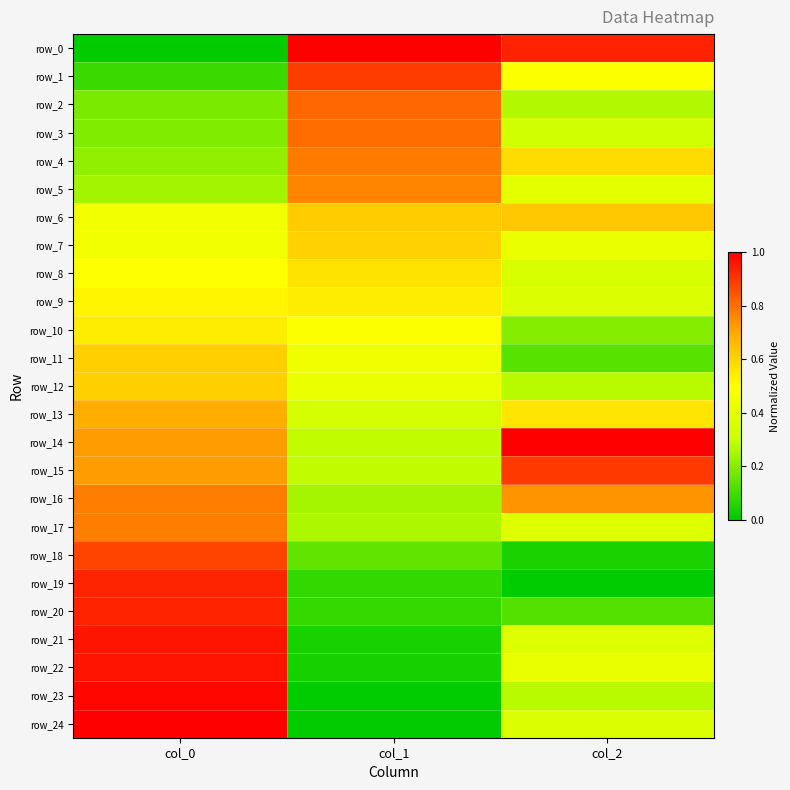

Between col_1 and col_0, which is larger?

col_1